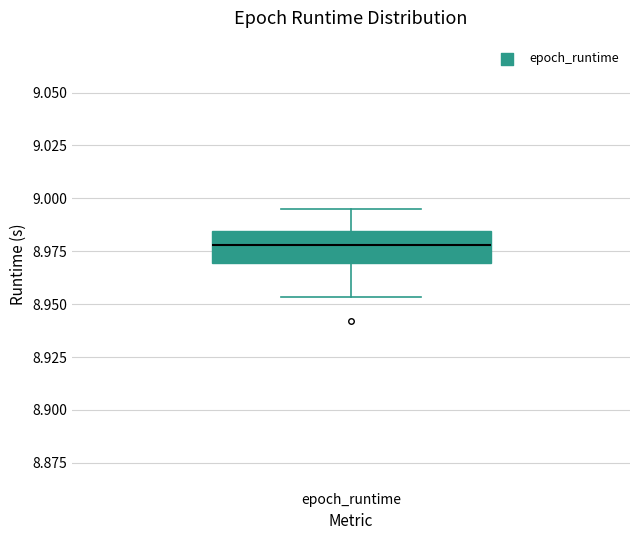

Read this box plot against the y-axis: the position of the median line, the range covered by the box, and the ends of both whiskers. The values are not printed on the chart, so give them approximately, as read against the axis.

median 8.980, box 8.970 to 8.985, whiskers 8.955 to 8.995